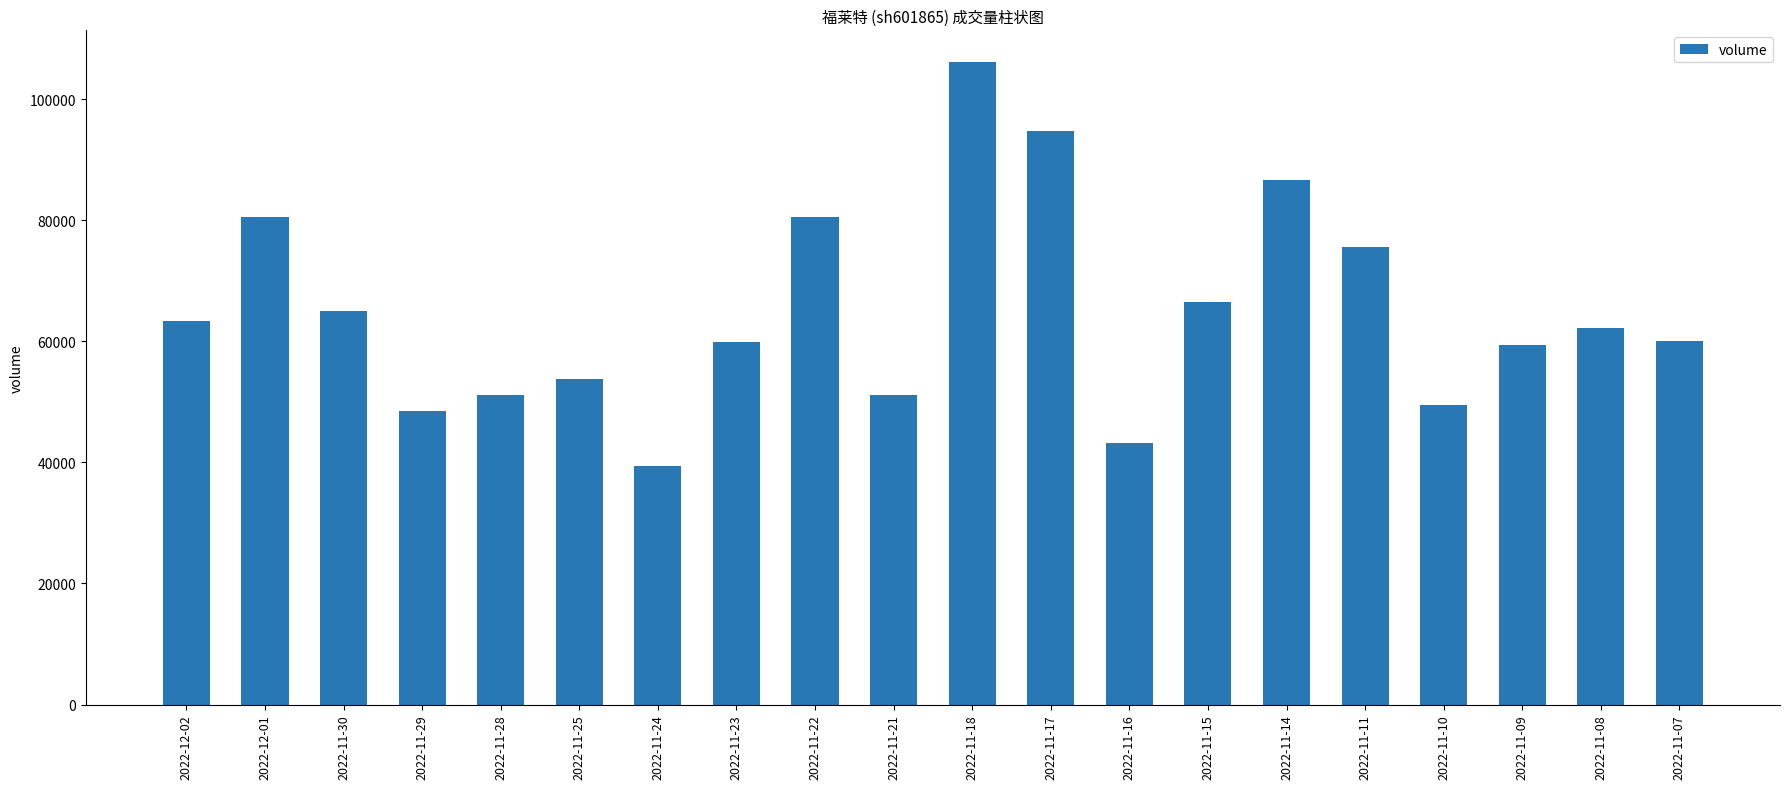

The value at 2022-11-18 is 72236. True or false?

False